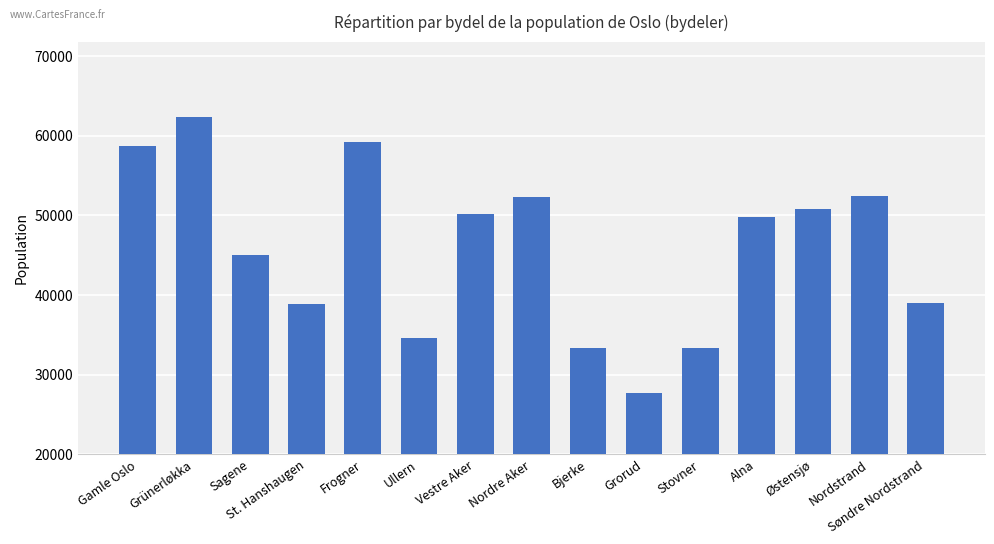

Which category has the highest value across all series?

Grünerløkka